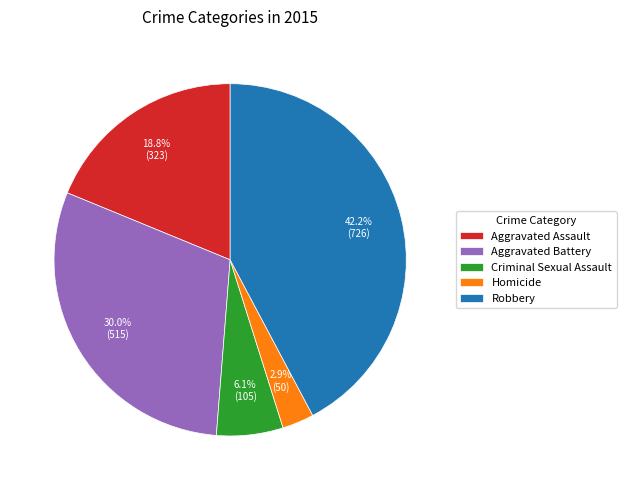

Which has a higher value, Criminal Sexual Assault or Aggravated Battery?

Aggravated Battery